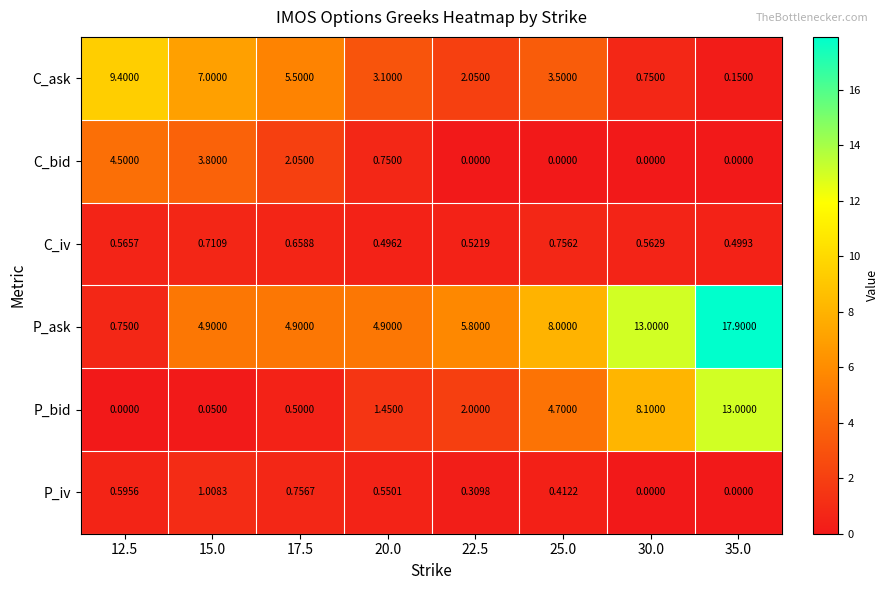

List the series in order of their peak value, highest first.

P_ask, P_bid, C_ask, C_bid, P_iv, C_iv